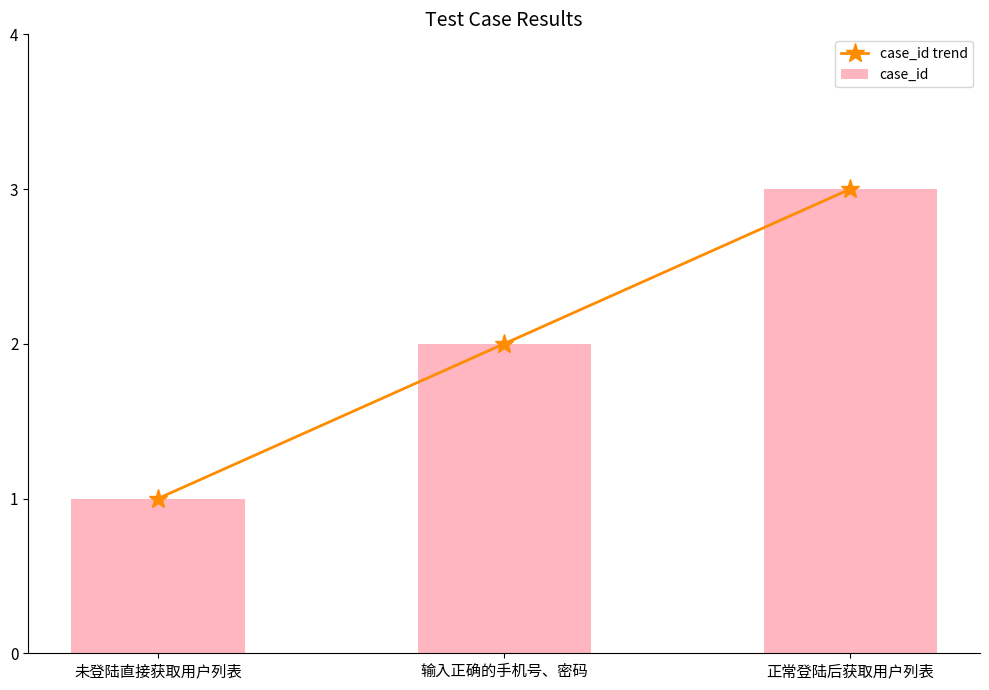

Reading left to right, what are all the values shown in this chart?

case_id trend: 未登陆直接获取用户列表=1	输入正确的手机号、密码=2	正常登陆后获取用户列表=3
case_id: 未登陆直接获取用户列表=1	输入正确的手机号、密码=2	正常登陆后获取用户列表=3